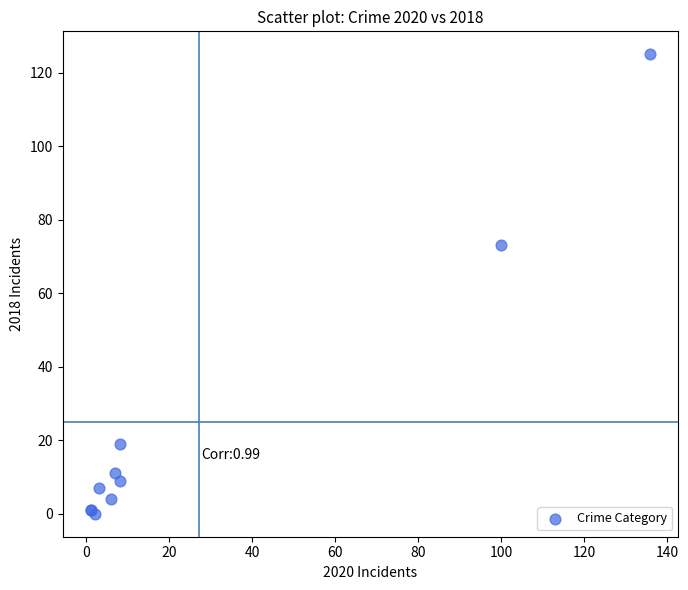

What Y value in the scatter plot is closest to 62?

73